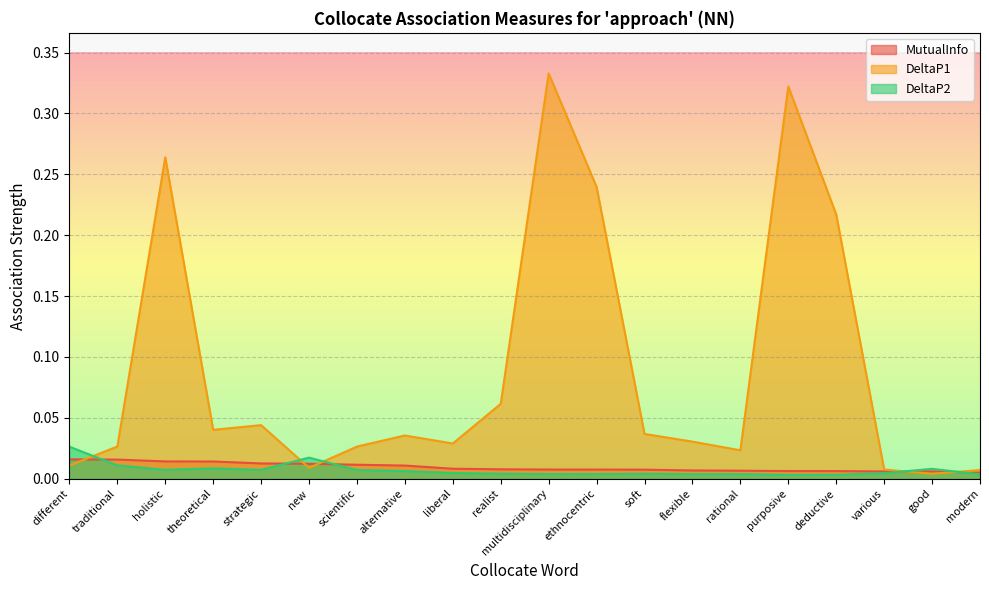

List the labels in order of DeltaP1 value, largest first.

multidisciplinary, purposive, holistic, ethnocentric, deductive, realist, strategic, theoretical, soft, alternative, flexible, liberal, traditional, scientific, rational, different, new, various, modern, good